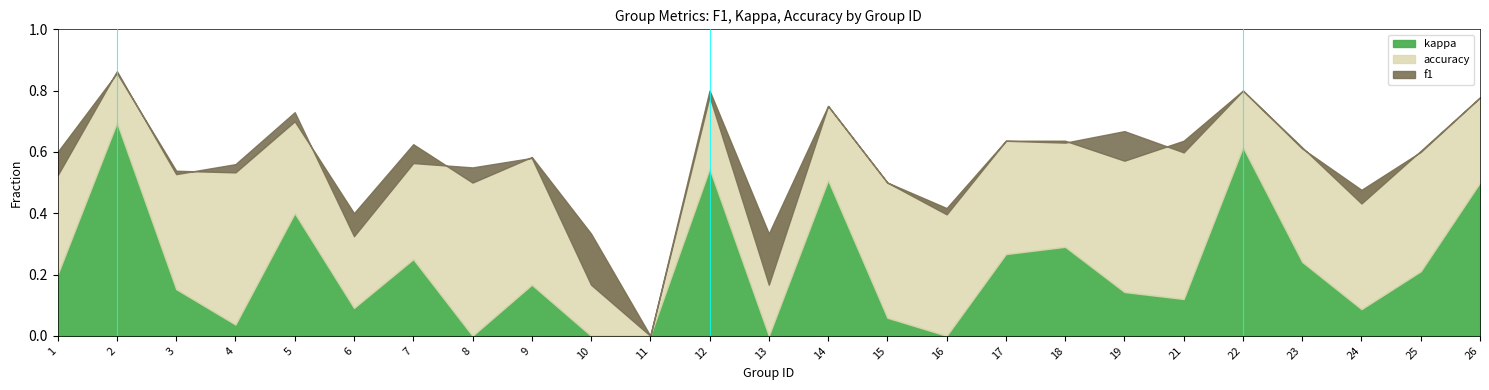

What is the greatest value displayed?

0.9